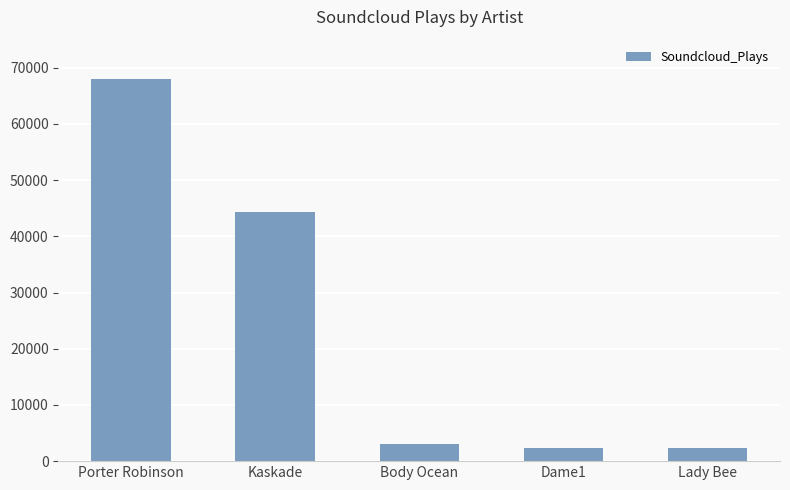

Is it true that the value at Dame1 is 2359?

True